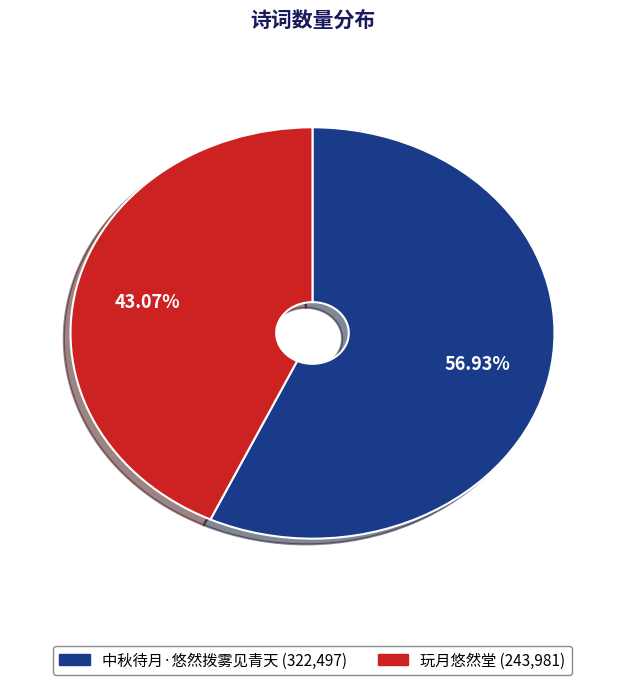

True or false: 玩月悠然堂 accounts for 43% of the total.

True